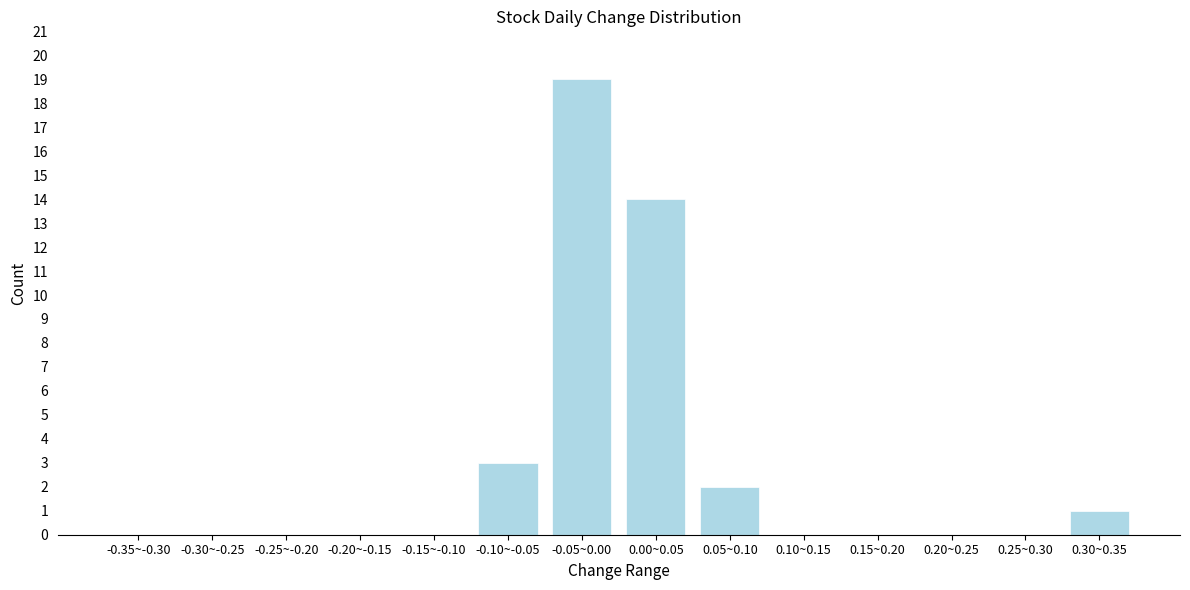

Reading left to right, transcribe all the data shown in this chart.

-0.35~-0.30=0	-0.30~-0.25=0	-0.25~-0.20=0	-0.20~-0.15=0	-0.15~-0.10=0	-0.10~-0.05=3	-0.05~0.00=19	0.00~0.05=14	0.05~0.10=2	0.10~0.15=0	0.15~0.20=0	0.20~0.25=0	0.25~0.30=0	0.30~0.35=1